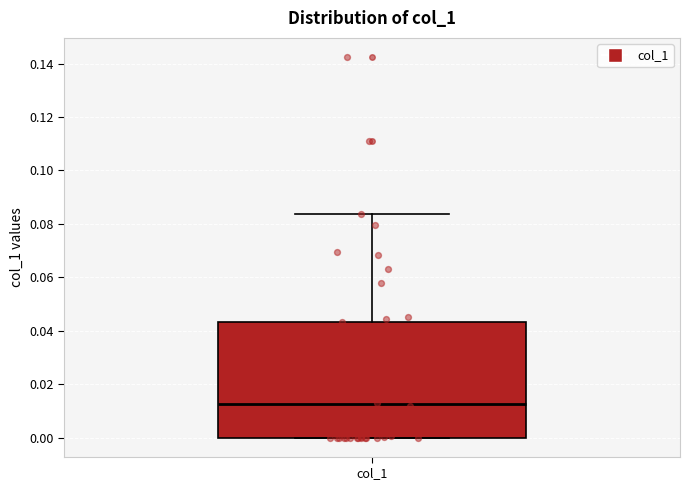

Where is the upper edge of the box for col_1 on the y-axis? The values are not printed on the chart, so give them approximately, as read against the axis.

0.044